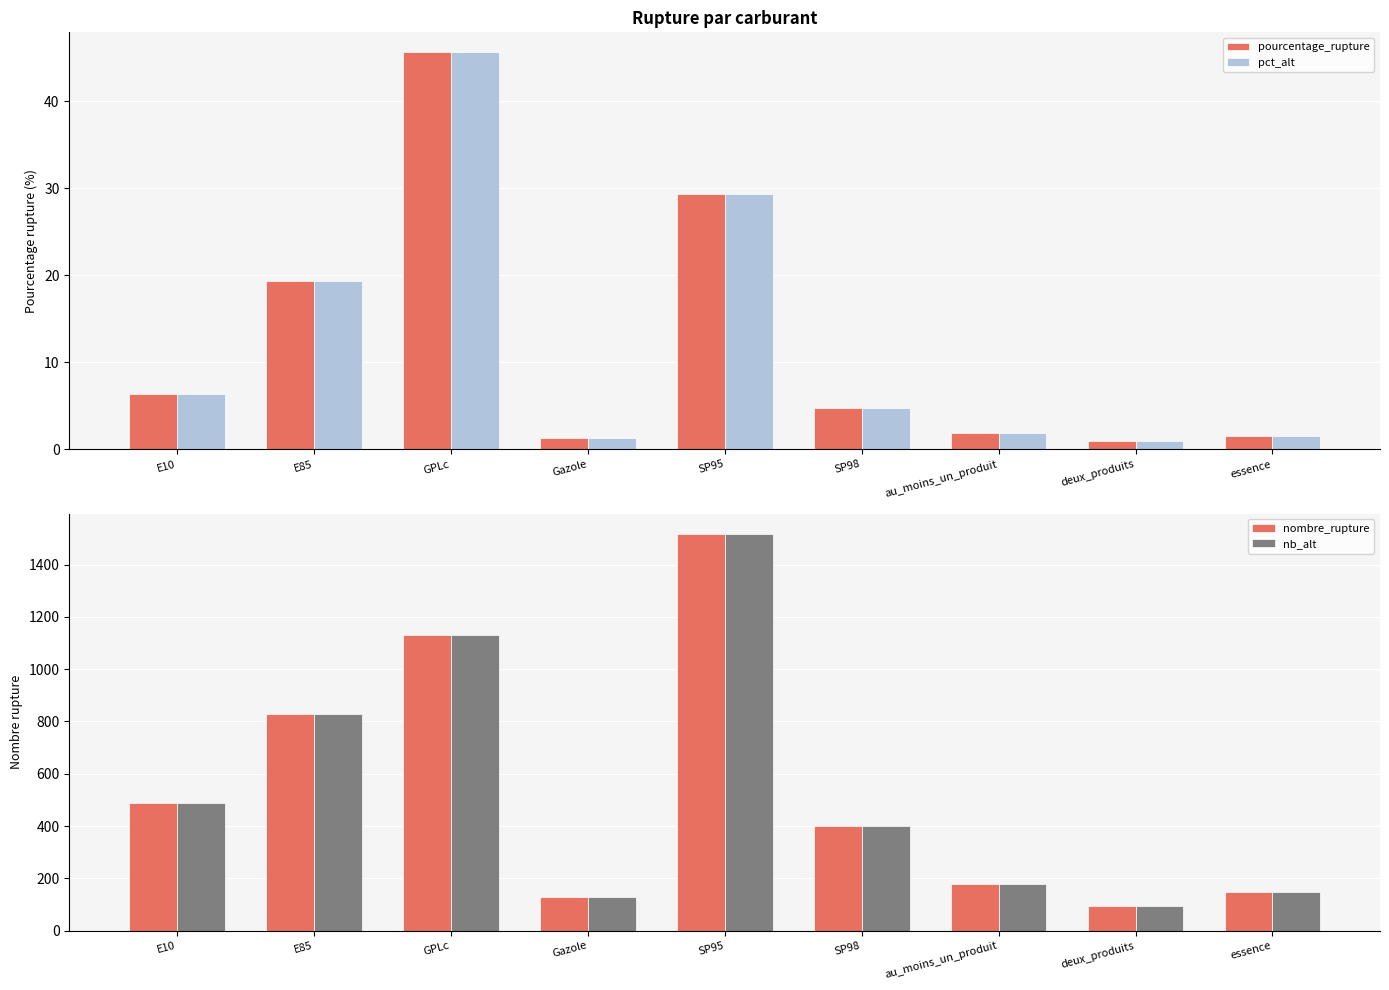

Rank the series by their maximum value, from highest to lowest.

nombre_rupture, nb_alt, pourcentage_rupture, pct_alt